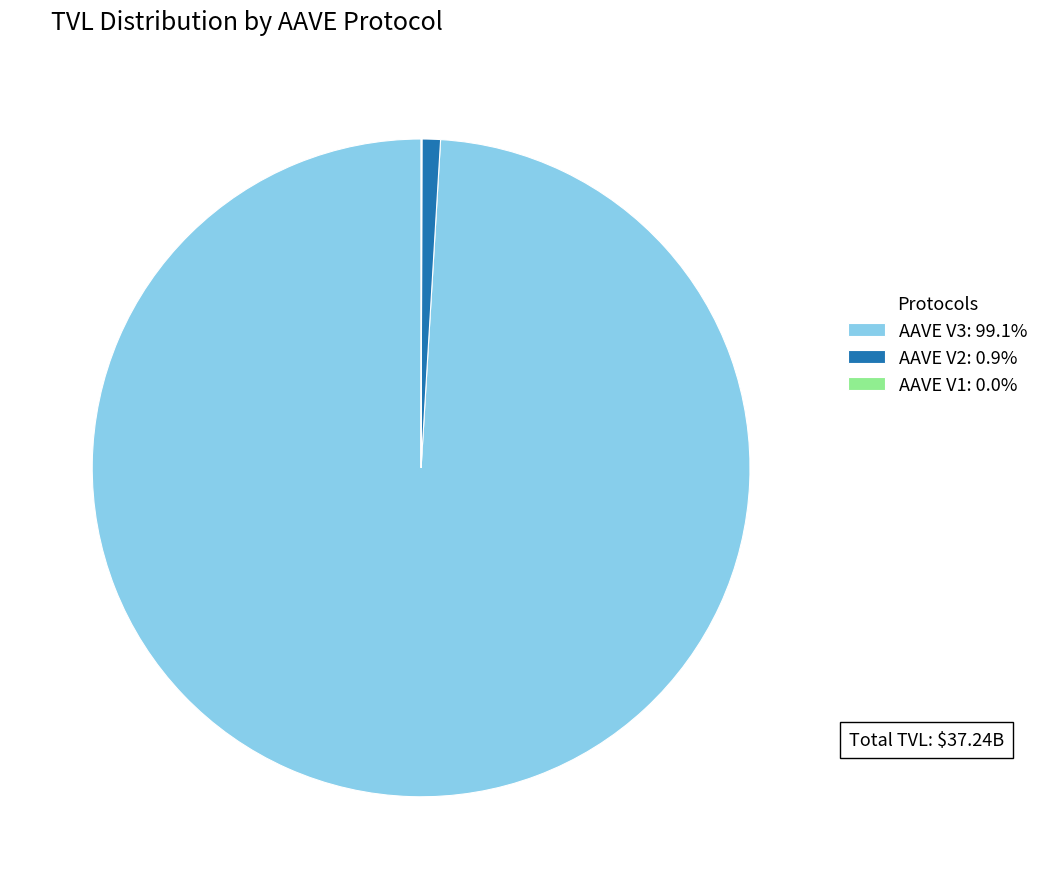

Is the sum of AAVE V2 and AAVE V3 greater than half?

Yes